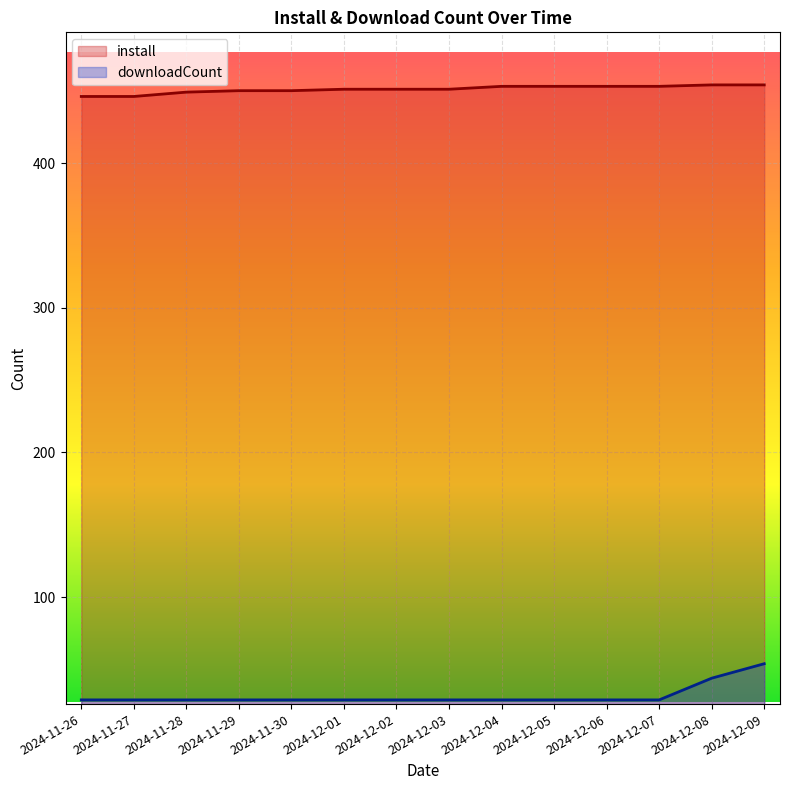

Reading right to left, list all the values displayed in this chart.

install: 2024-12-09=454	2024-12-08=454	2024-12-07=453	2024-12-06=453	2024-12-05=453	2024-12-04=453	2024-12-03=451	2024-12-02=451	2024-12-01=451	2024-11-30=450	2024-11-29=450	2024-11-28=449	2024-11-27=446	2024-11-26=446
downloadCount: 2024-12-09=54	2024-12-08=44	2024-12-07=29	2024-12-06=29	2024-12-05=29	2024-12-04=29	2024-12-03=29	2024-12-02=29	2024-12-01=29	2024-11-30=29	2024-11-29=29	2024-11-28=29	2024-11-27=29	2024-11-26=29